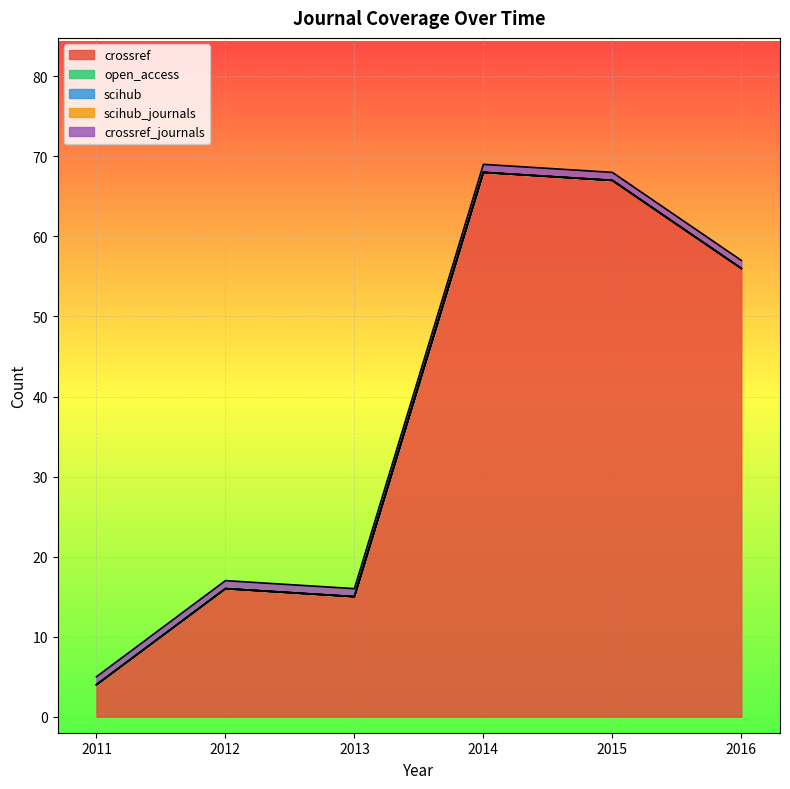

Which series has the largest total across all categories?

crossref